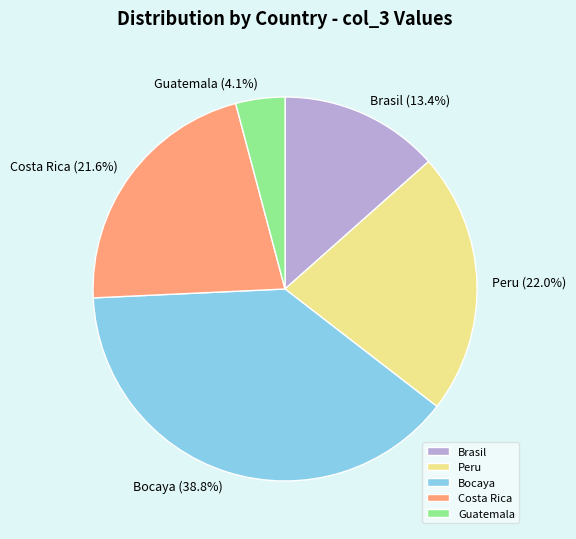

Do Brasil and Bocaya together represent more than half of the pie?

Yes